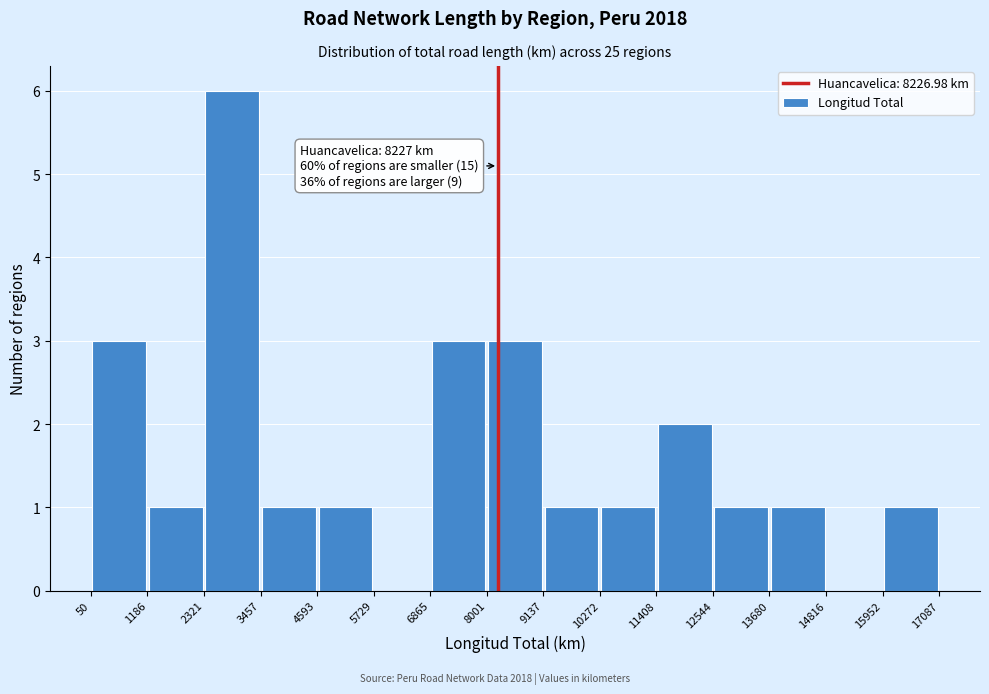

Over which range of the x-axis is the bar tallest?

2321 to 3457